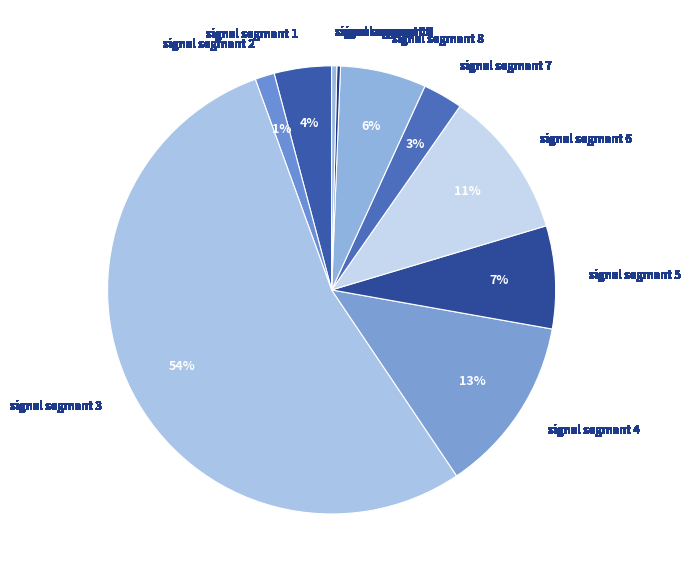

Which slice is the largest?

signal segment 3